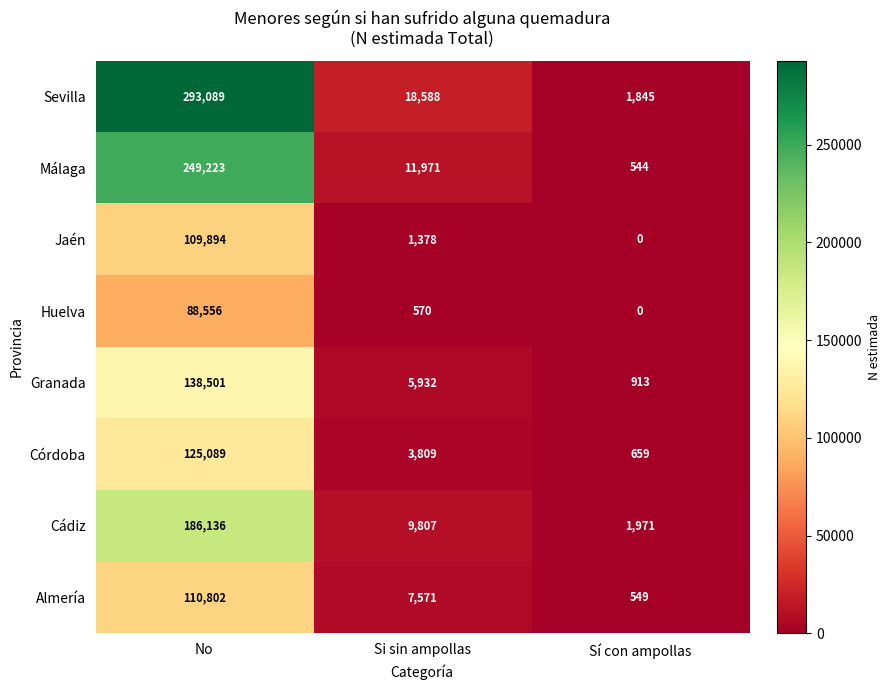

Rank the series at Si sin ampollas from lowest to highest value.

Huelva, Jaén, Córdoba, Granada, Almería, Cádiz, Málaga, Sevilla